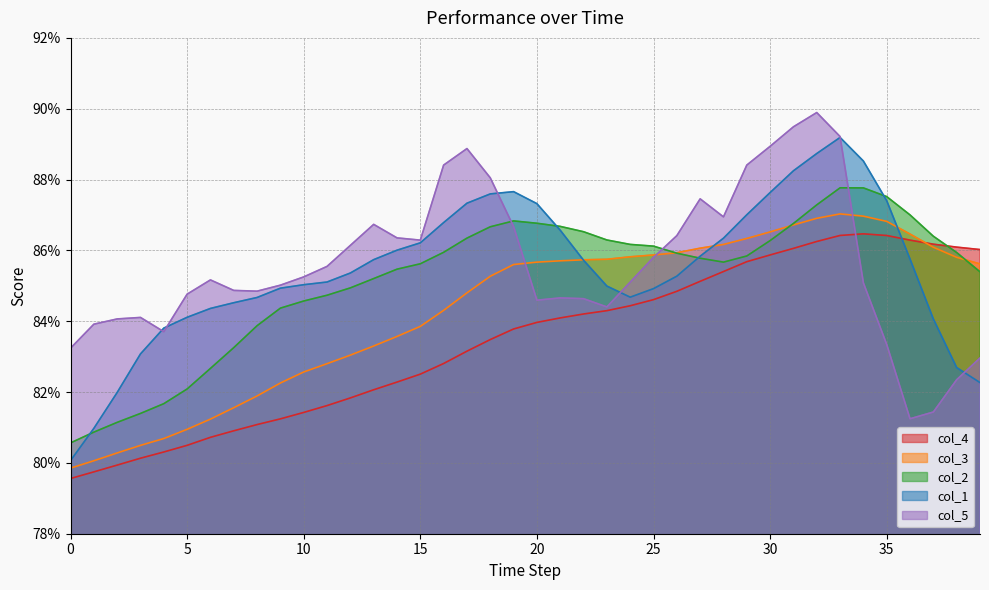

Reading right to left, extract all data points from this chart.

col_4: 0.9	0.9	0.9	0.9	0.9	0.9	0.9	0.9	0.9	0.9	0.9	0.9	0.9	0.8	0.8	0.8	0.8	0.8	0.8	0.8	0.8	0.8	0.8	0.8	0.8	0.8	0.8	0.8	0.8	0.8	0.8	0.8	0.8	0.8	0.8	0.8	0.8	0.8	0.8	0.8
col_3: 0.9	0.9	0.9	0.9	0.9	0.9	0.9	0.9	0.9	0.9	0.9	0.9	0.9	0.9	0.9	0.9	0.9	0.9	0.9	0.9	0.9	0.9	0.8	0.8	0.8	0.8	0.8	0.8	0.8	0.8	0.8	0.8	0.8	0.8	0.8	0.8	0.8	0.8	0.8	0.8
col_2: 0.9	0.9	0.9	0.9	0.9	0.9	0.9	0.9	0.9	0.9	0.9	0.9	0.9	0.9	0.9	0.9	0.9	0.9	0.9	0.9	0.9	0.9	0.9	0.9	0.9	0.9	0.9	0.8	0.8	0.8	0.8	0.8	0.8	0.8	0.8	0.8	0.8	0.8	0.8	0.8
col_1: 0.8	0.8	0.8	0.9	0.9	0.9	0.9	0.9	0.9	0.9	0.9	0.9	0.9	0.9	0.8	0.8	0.8	0.9	0.9	0.9	0.9	0.9	0.9	0.9	0.9	0.9	0.9	0.9	0.9	0.9	0.8	0.8	0.8	0.8	0.8	0.8	0.8	0.8	0.8	0.8
col_5: 0.8	0.8	0.8	0.8	0.8	0.9	0.9	0.9	0.9	0.9	0.9	0.9	0.9	0.9	0.9	0.9	0.8	0.8	0.8	0.8	0.9	0.9	0.9	0.9	0.9	0.9	0.9	0.9	0.9	0.9	0.9	0.8	0.8	0.9	0.8	0.8	0.8	0.8	0.8	0.8